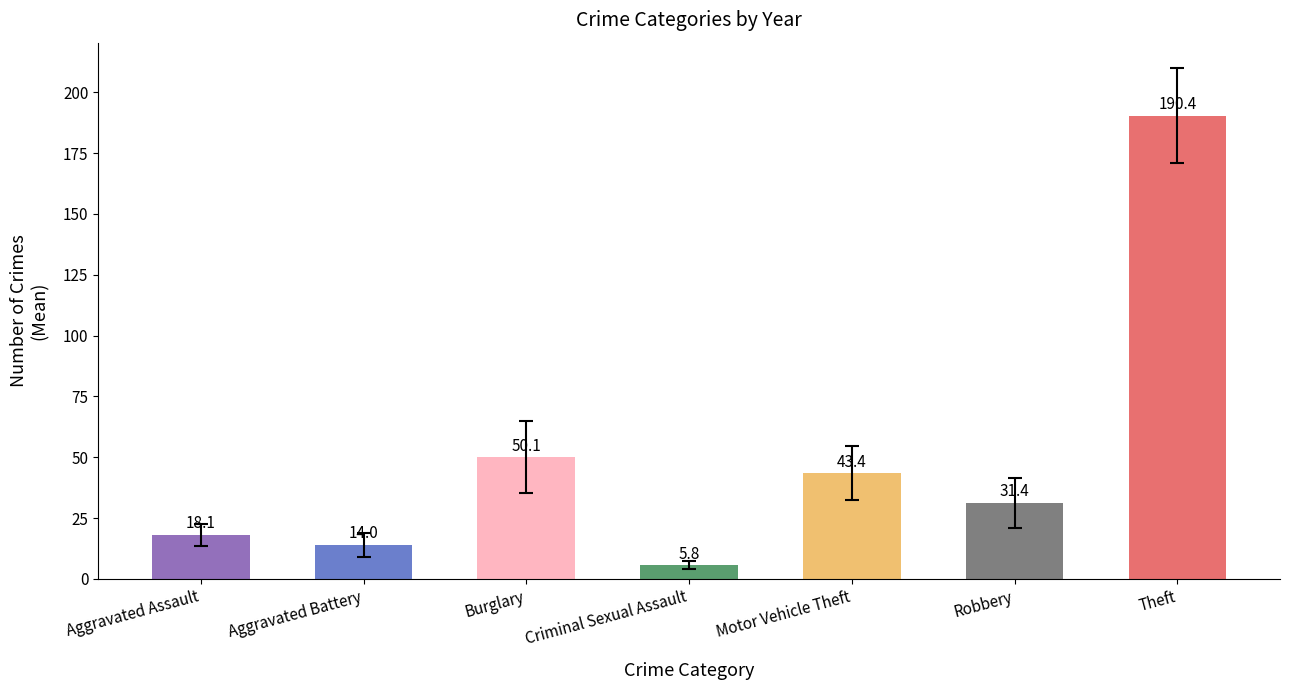

List the labels in order of value, smallest first.

Criminal Sexual Assault, Aggravated Battery, Aggravated Assault, Robbery, Motor Vehicle Theft, Burglary, Theft